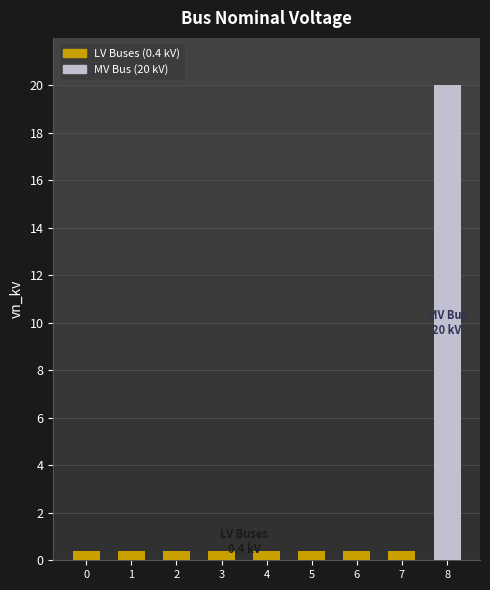

Reading left to right, what are all the values shown in this chart?

0.4	0.4	0.4	0.4	0.4	0.4	0.4	0.4	20.0